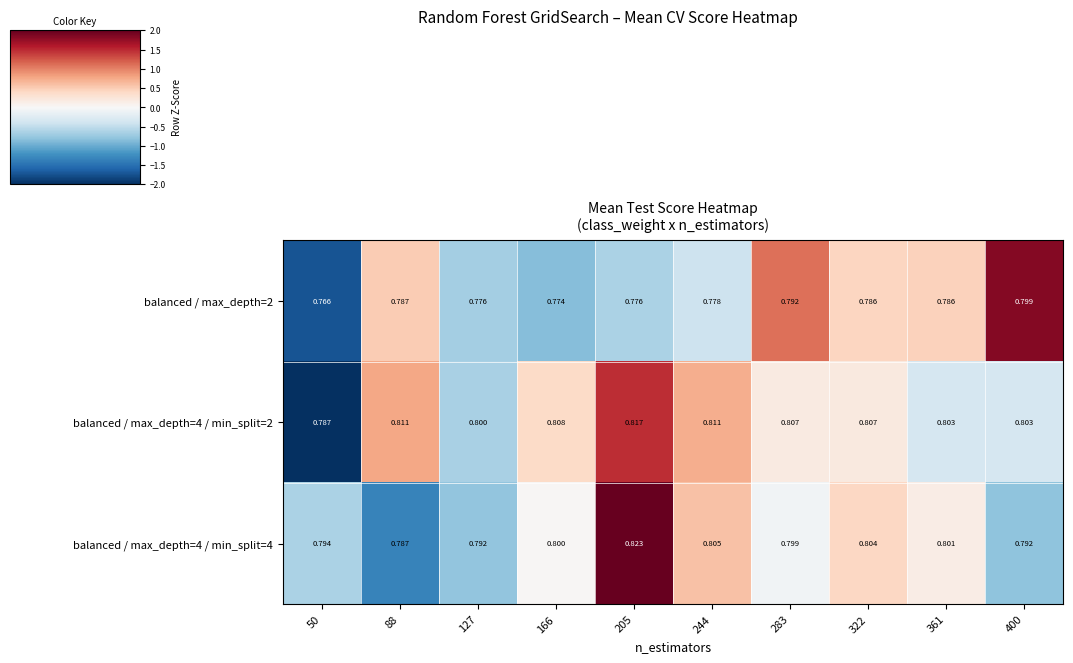

Count the number of data series in this chart.

3